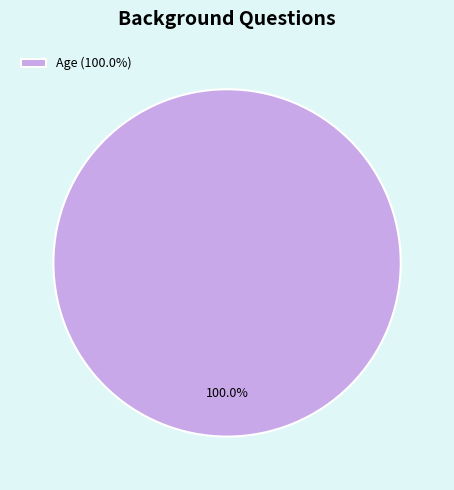

How many segments does this pie chart have?

1